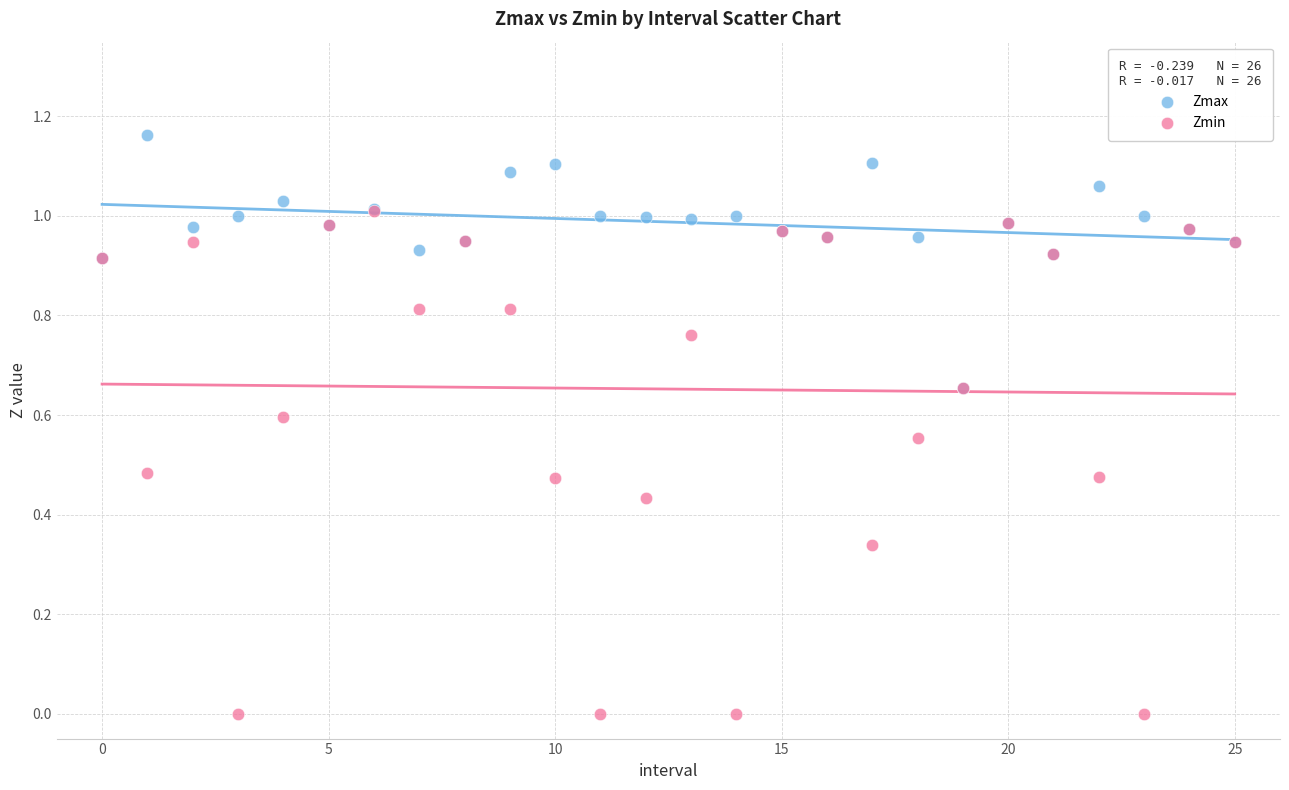

Which series has the widest spread of Y values?

Zmin